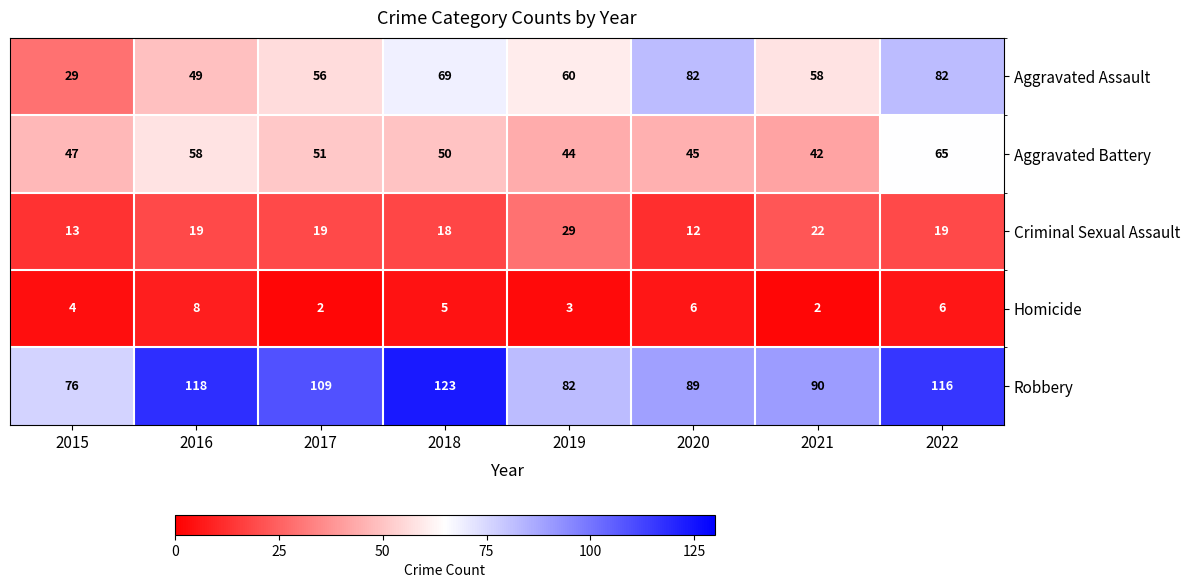

What is the sum of the Robbery values at 2021 and 2022?

206